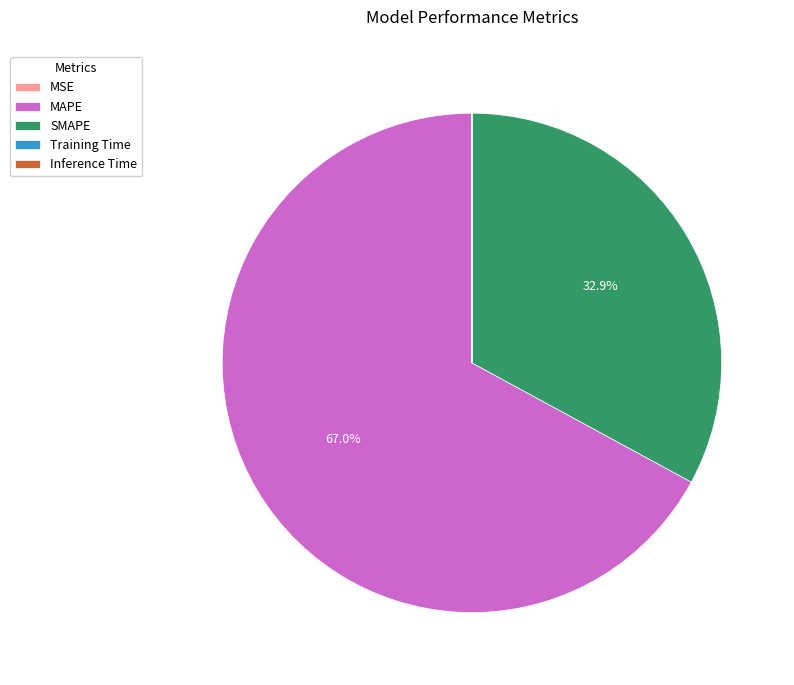

Which slice is the largest?

MAPE